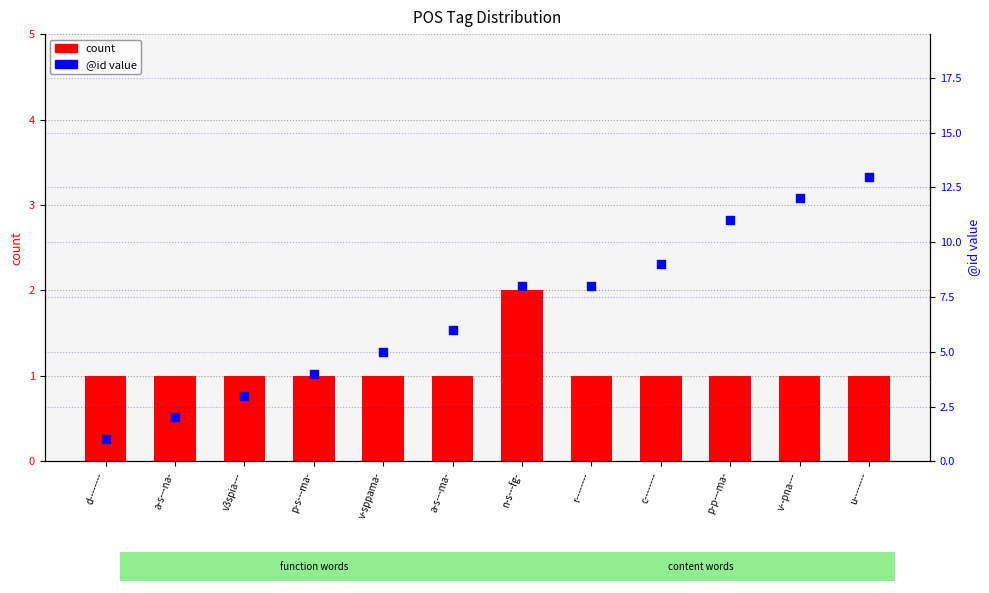

What is the total value across all series at n-s---fg-?

10